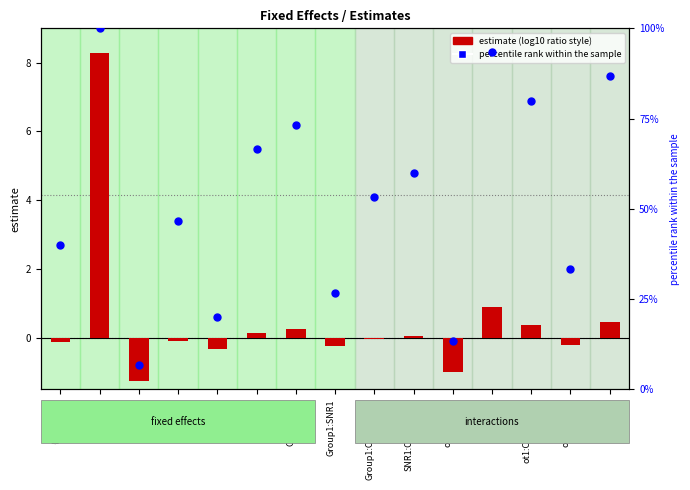

At how many categories does at least one series exceed 11?

14